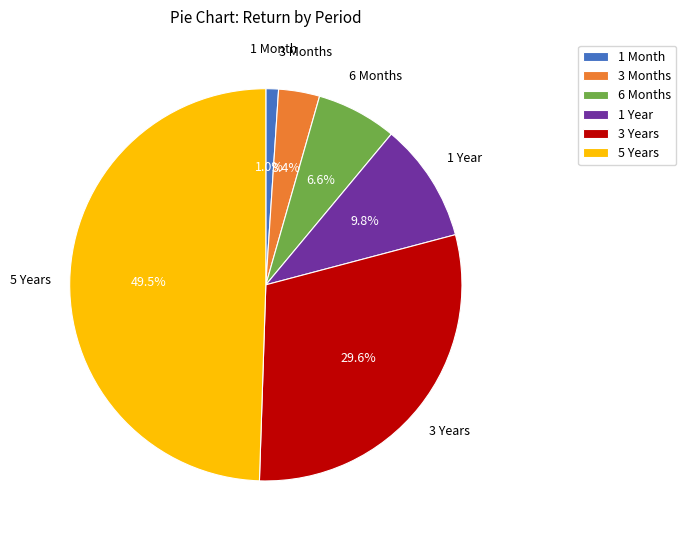

Does 1 Year account for over 50% of the chart?

No